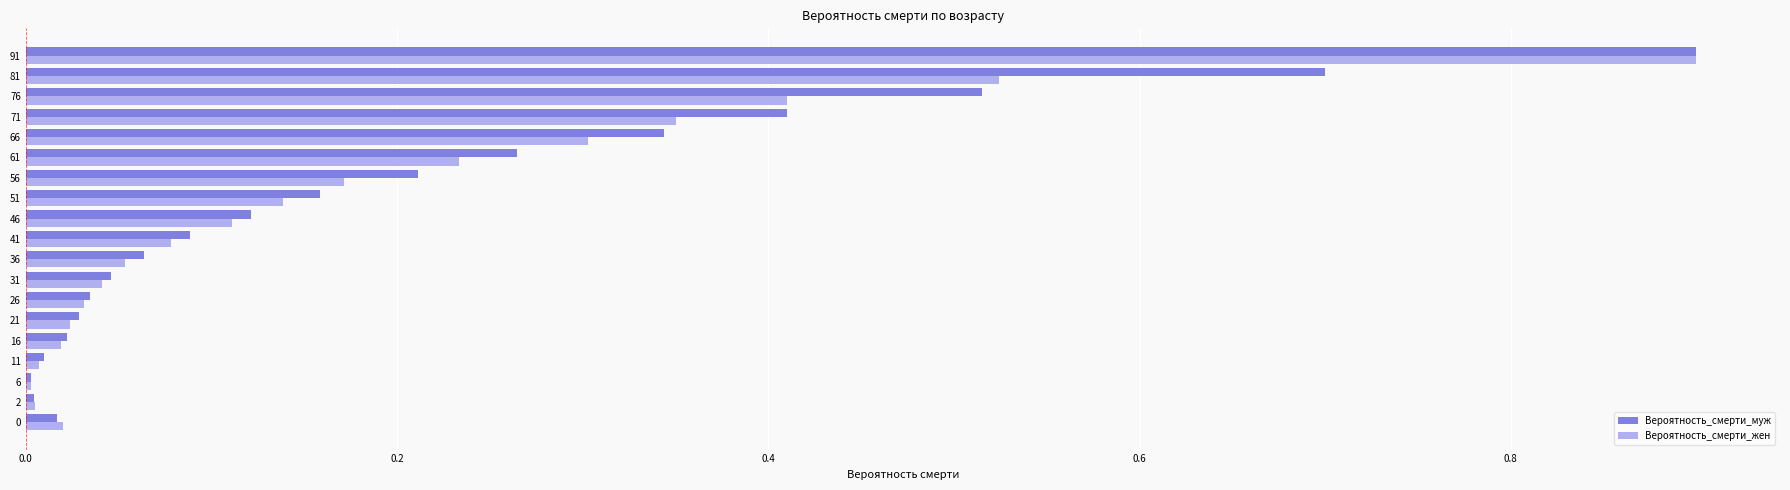

What is the highest value of the Вероятность_смерти_муж series?

0.9